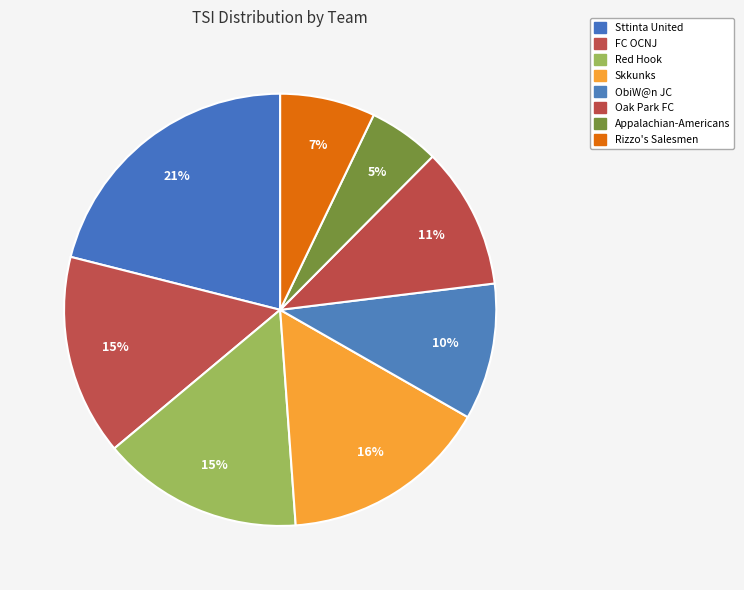

How many segments does this pie chart have?

8